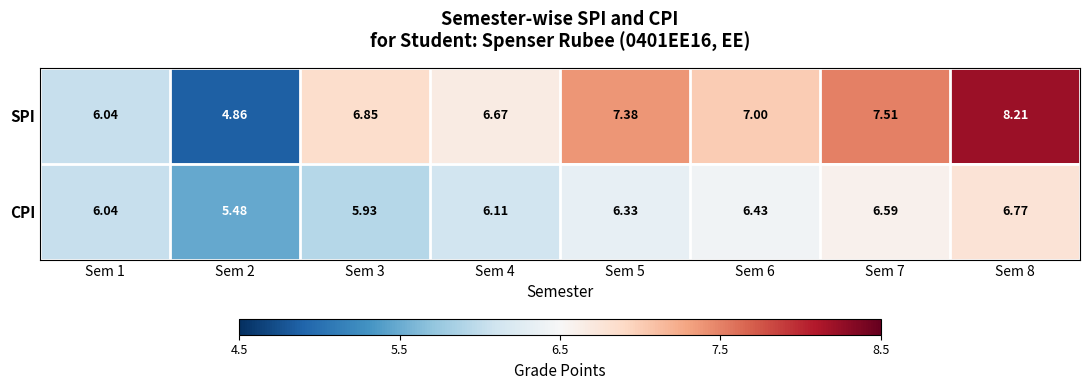

Which series has the largest total across all categories?

SPI